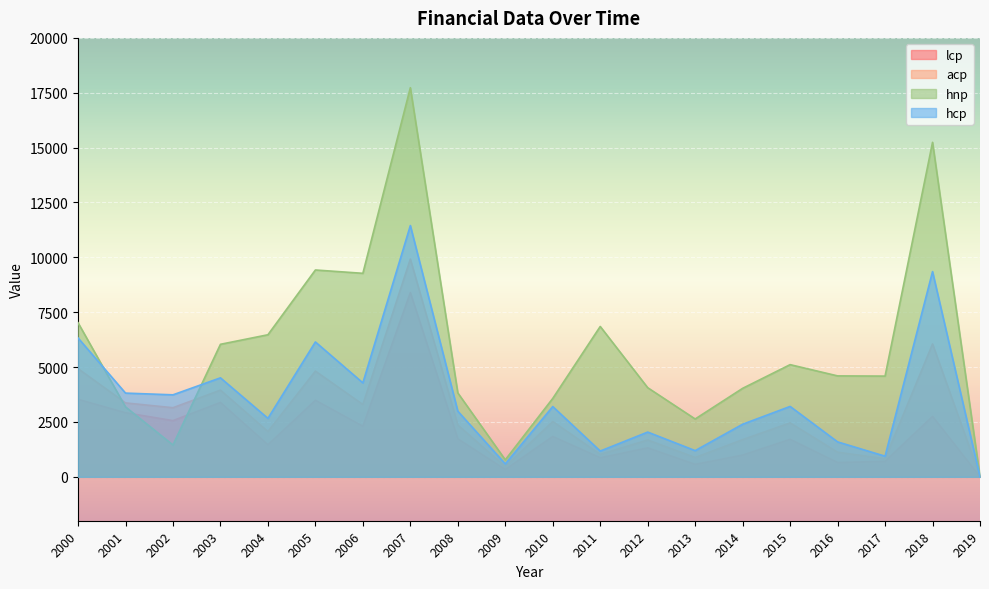

Which series has the largest total across all categories?

hnp